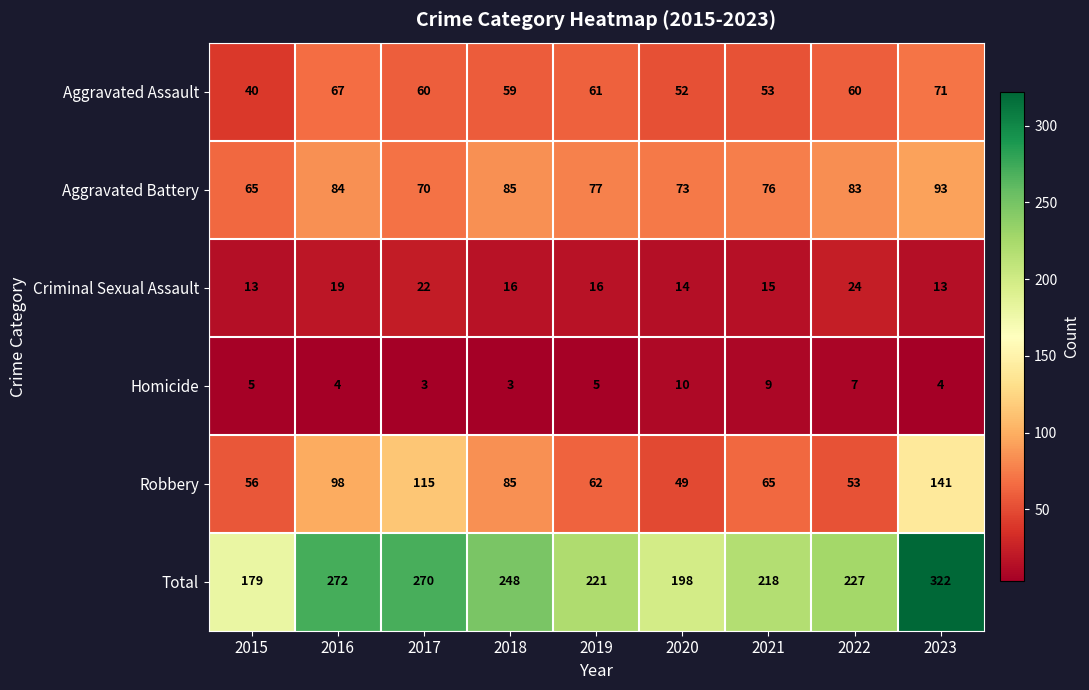

True or false: Homicide has a value of 5 at 2015.

True